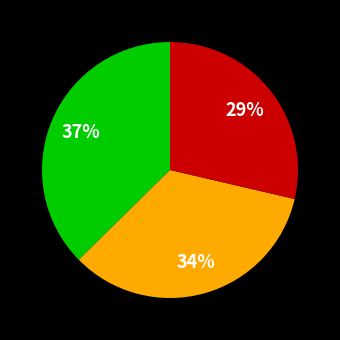

Is there a majority slice in this chart?

No